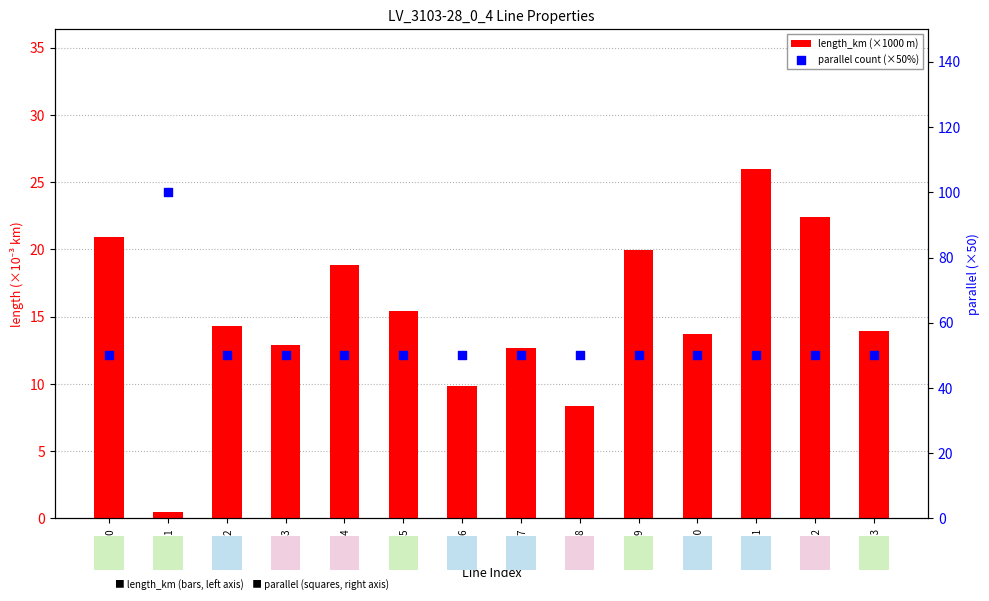

Is the value of parallel count (×50%) at line_4 greater than the value of length_km (×1000 m) at line_10?

Yes